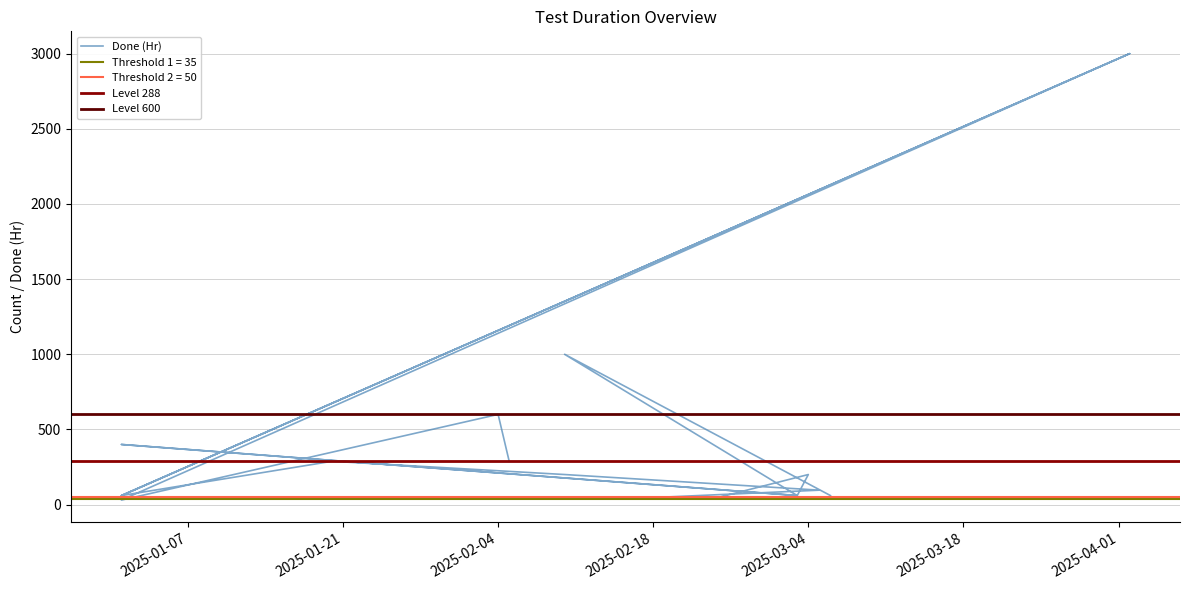

At which category does the data reach its first local valley?

2025-01-01